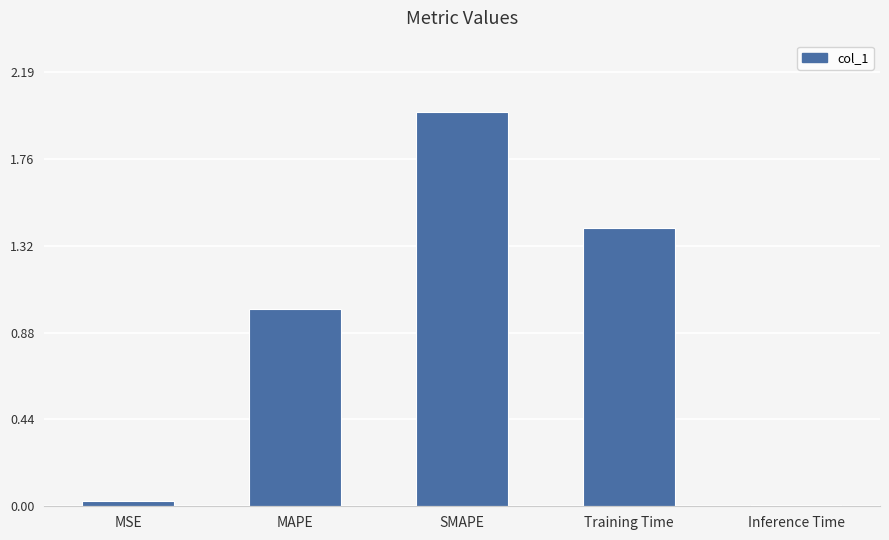

How many categories are shown in the chart?

5